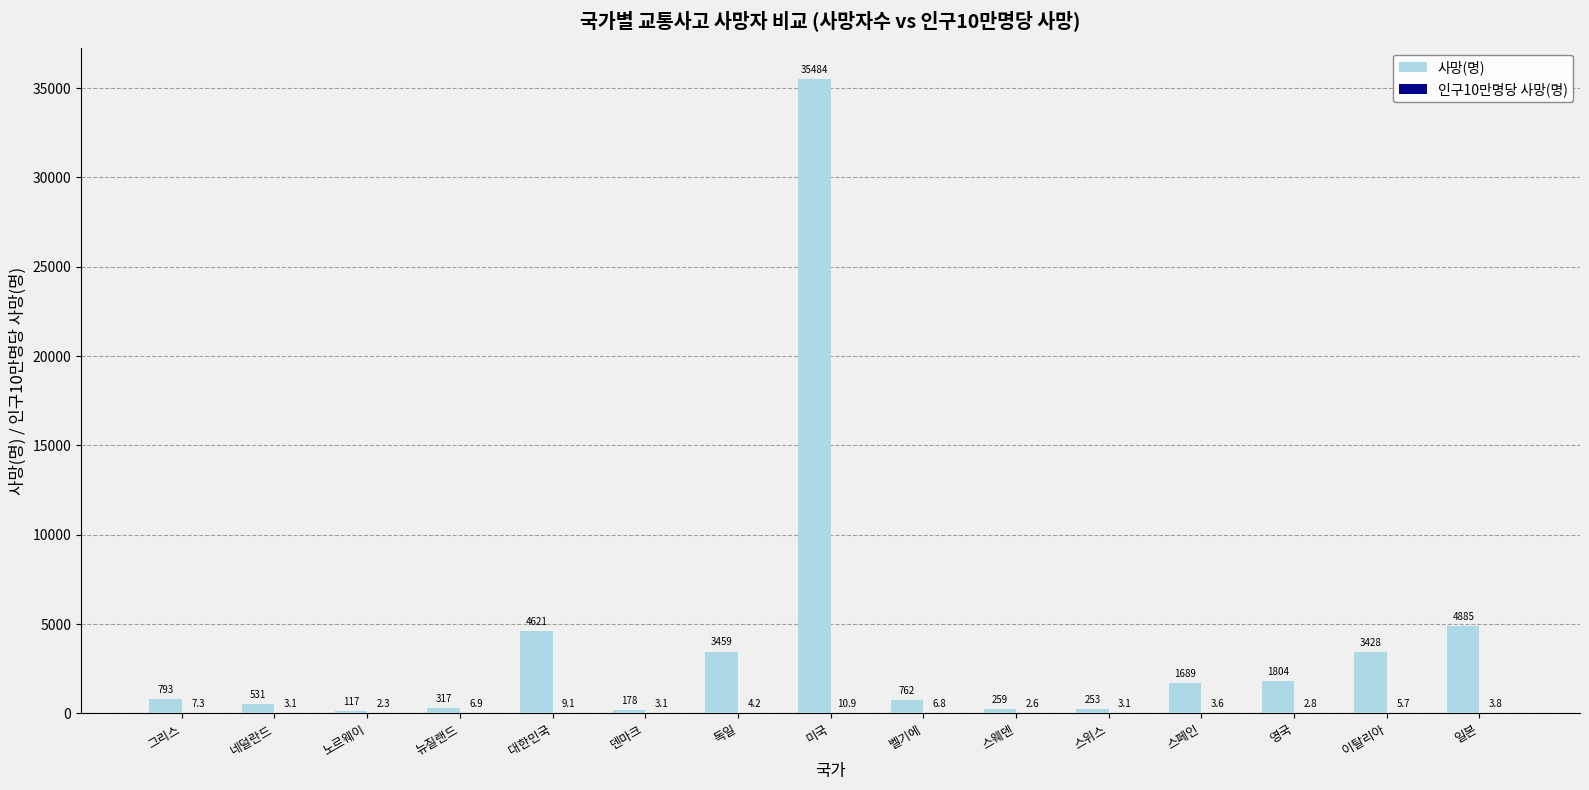

How many groups of bars are there?

15